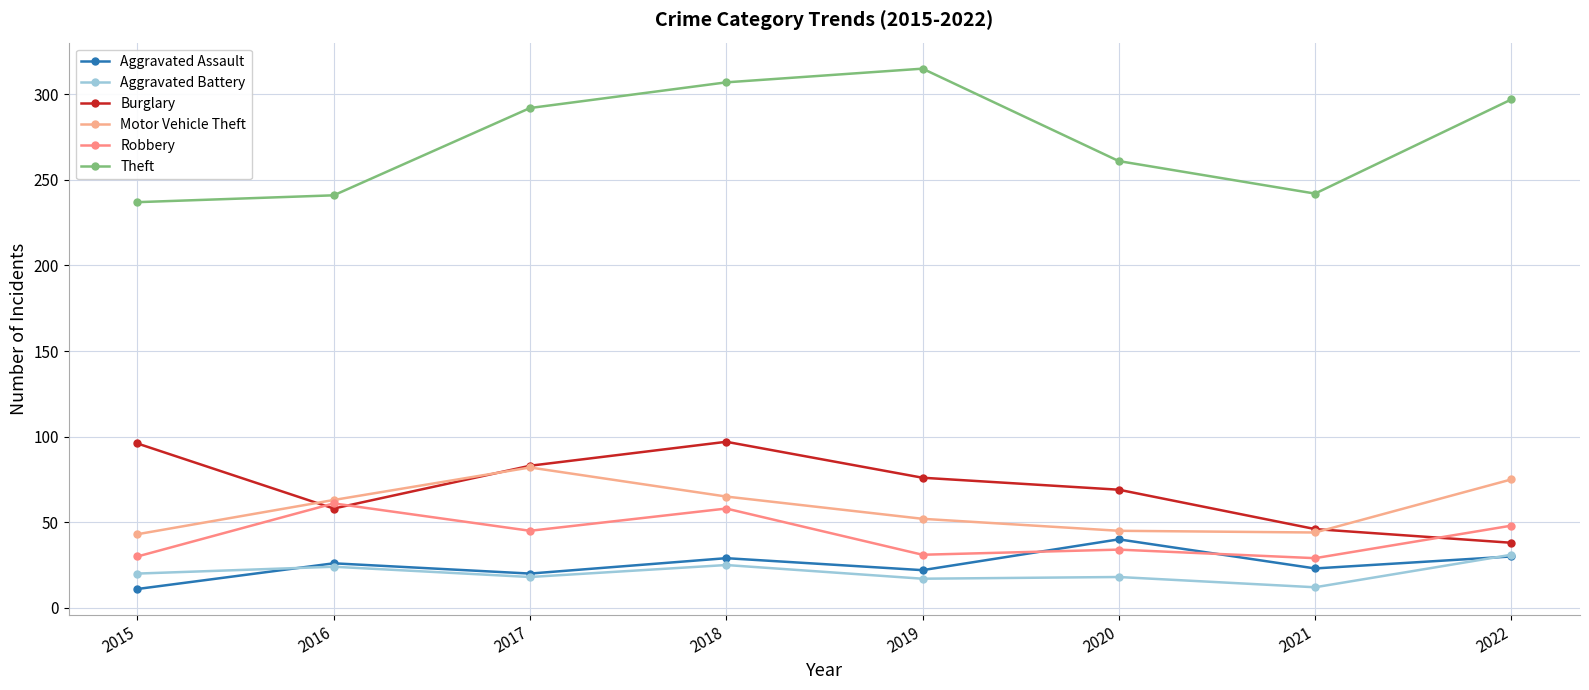

True or false: Theft and Robbery intersect in this chart.

False